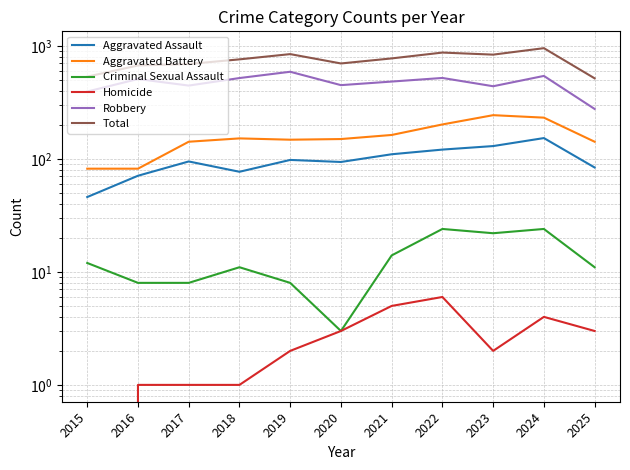

Which series has the widest spread of values?

Total